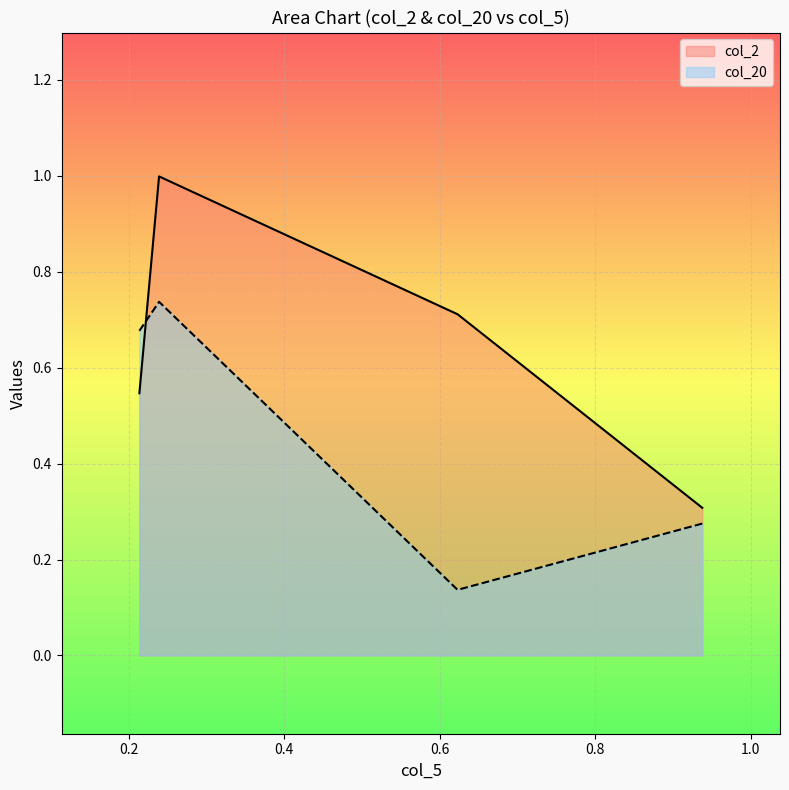

Which series has the widest spread of values?

col_2